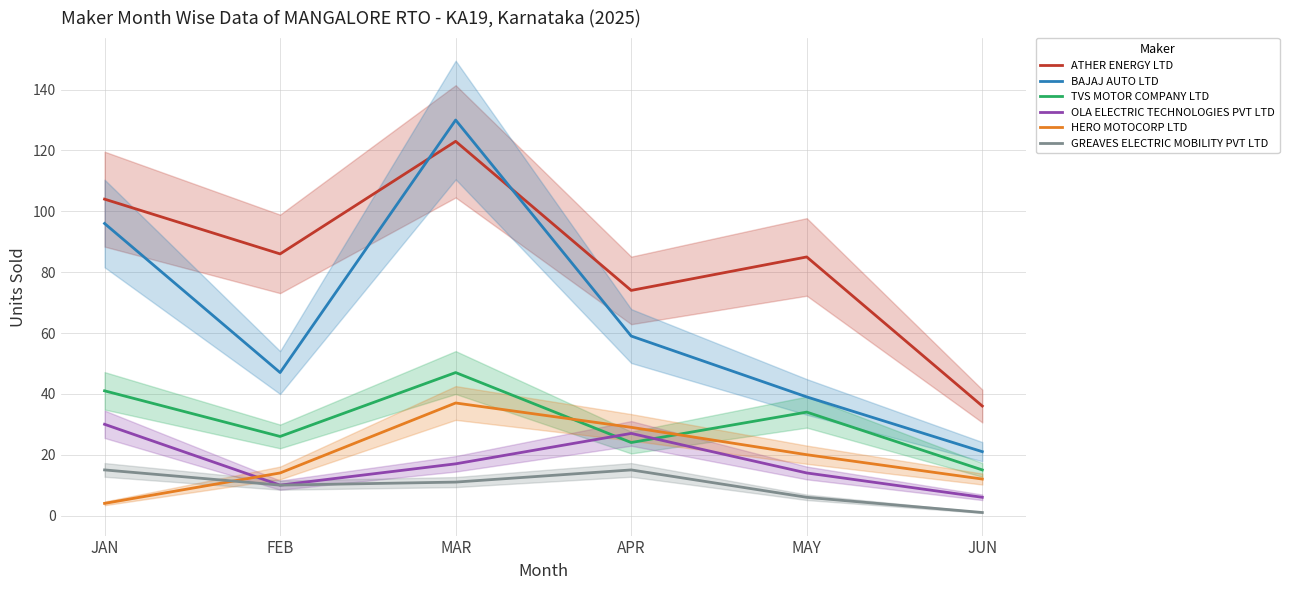

What position from the right is JAN?

6